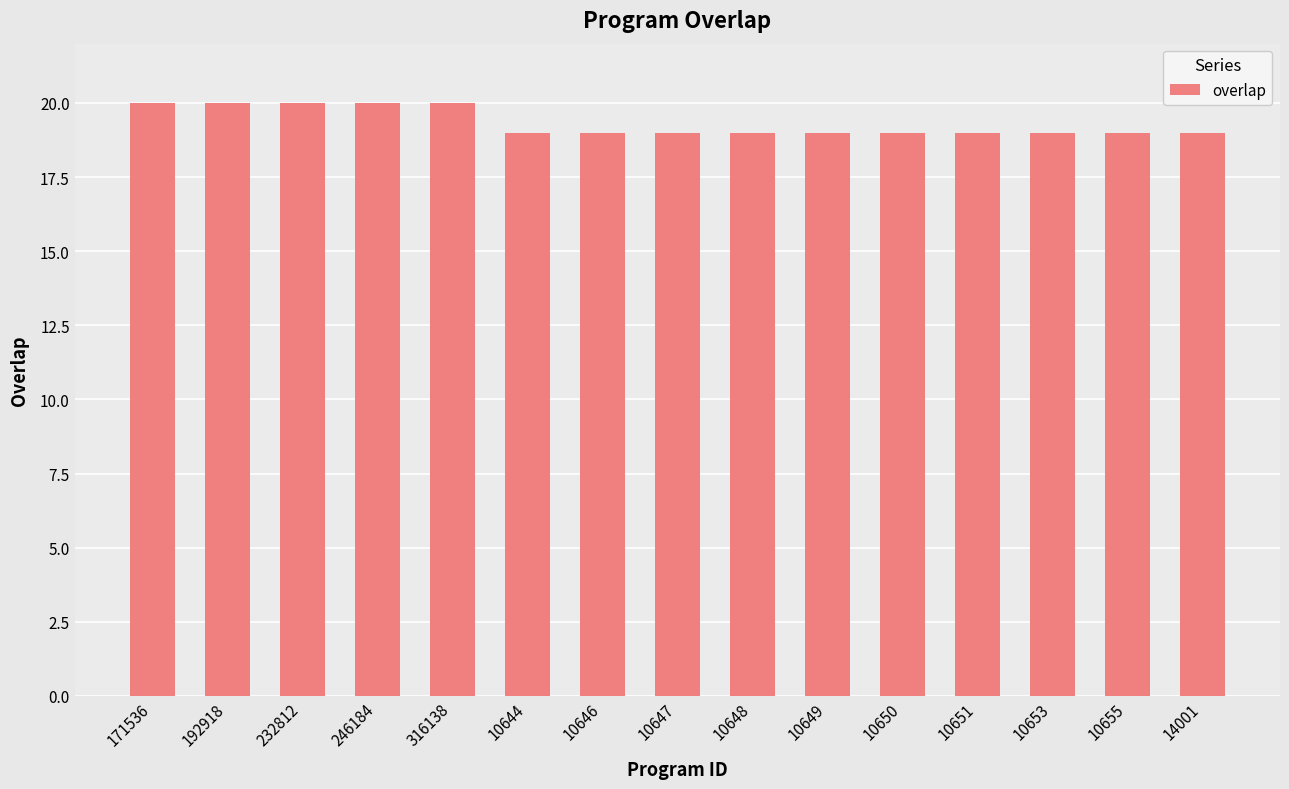

How many bars are there in total?

15